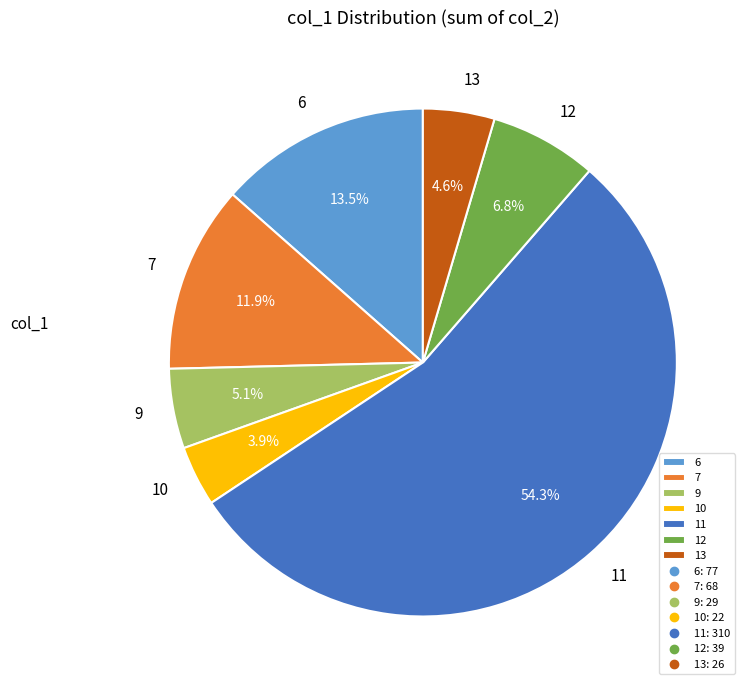

Do 7 and 6 together represent more than half of the pie?

No